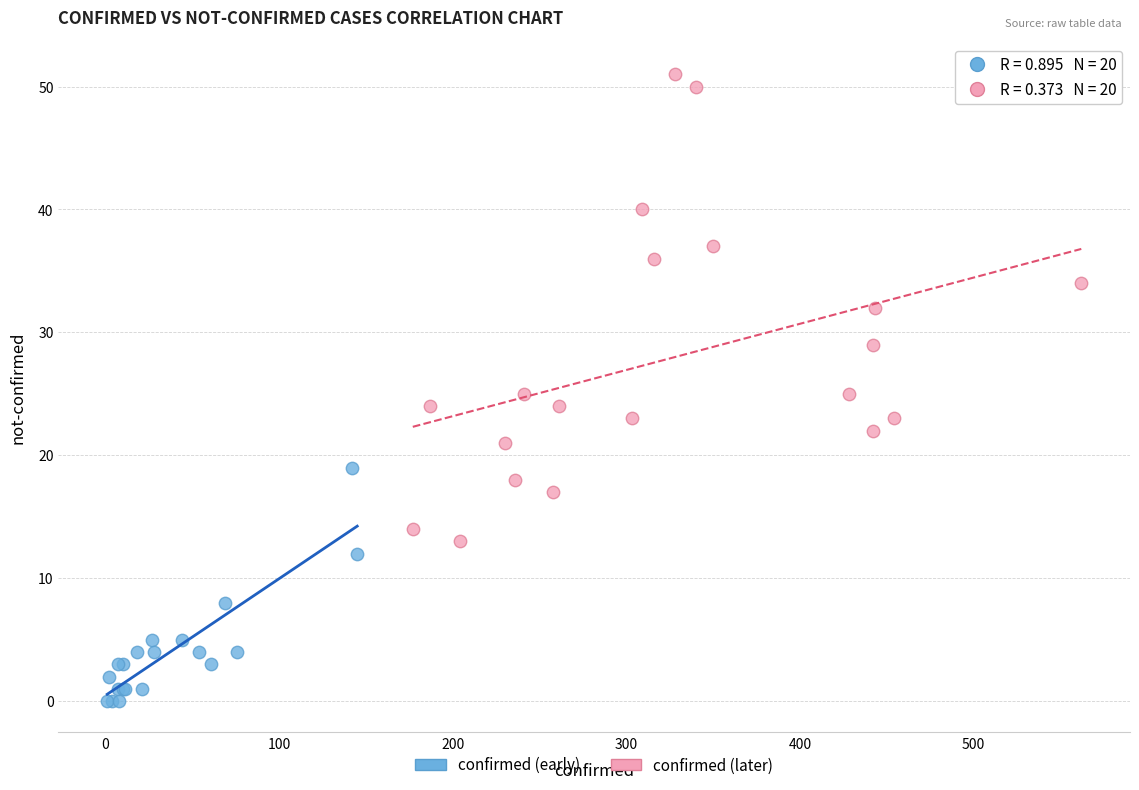

What are all the series names shown in the legend?

confirmed (early), confirmed (later)